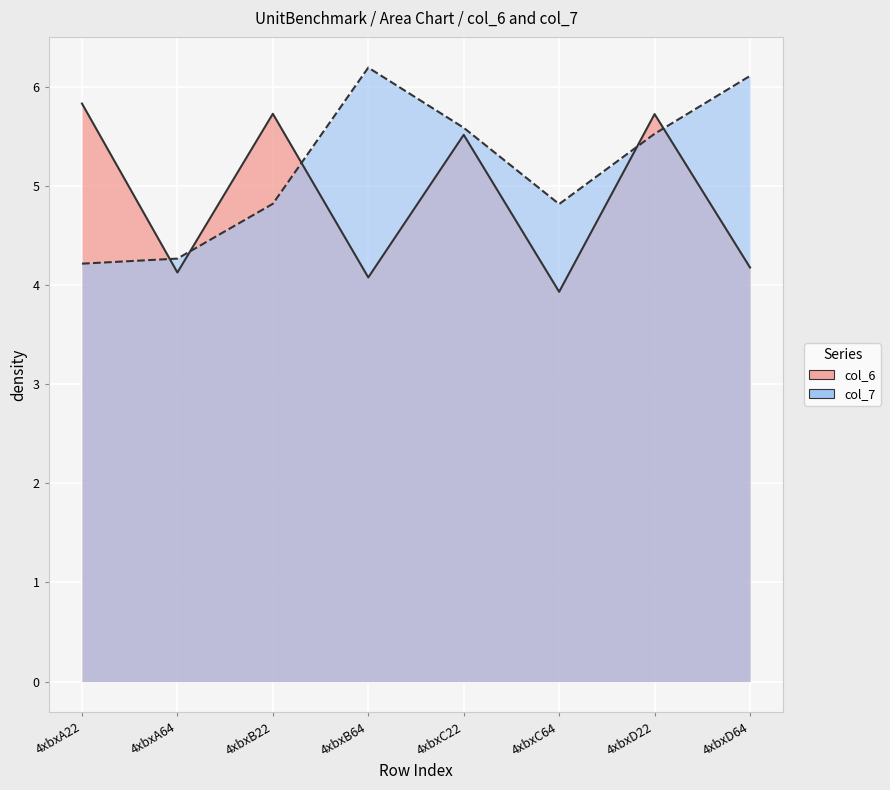

True or false: col_6 and col_7 cross at least once.

True